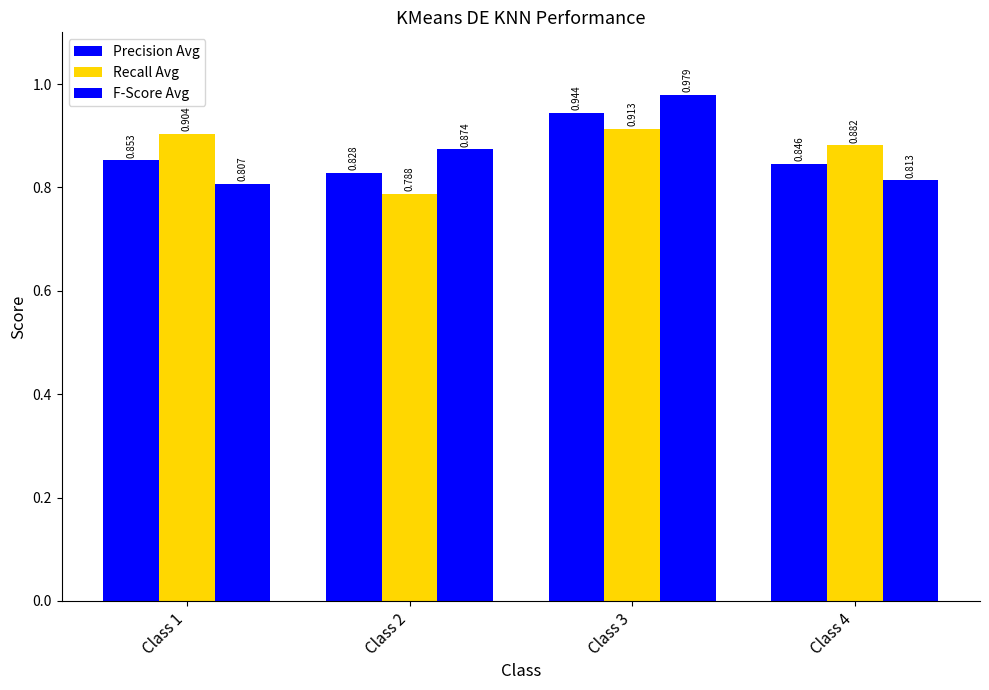

How many data points does each series have?

4